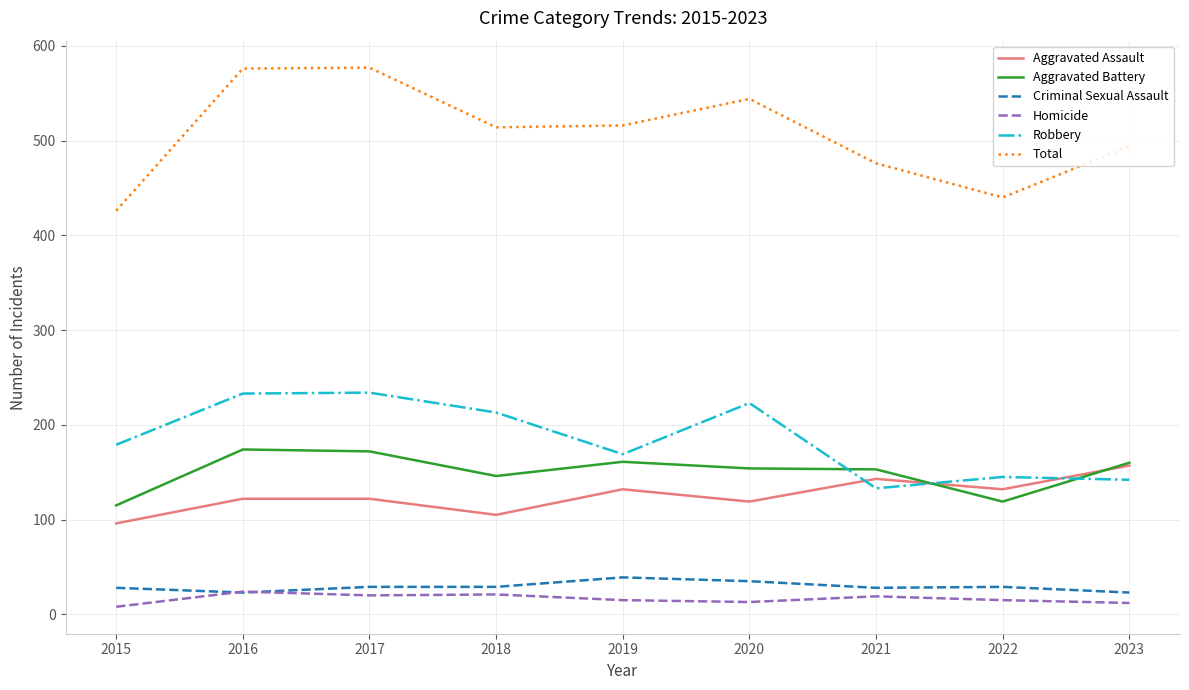

Is the value of Criminal Sexual Assault at 2017 greater than the value of Total at 2017?

No